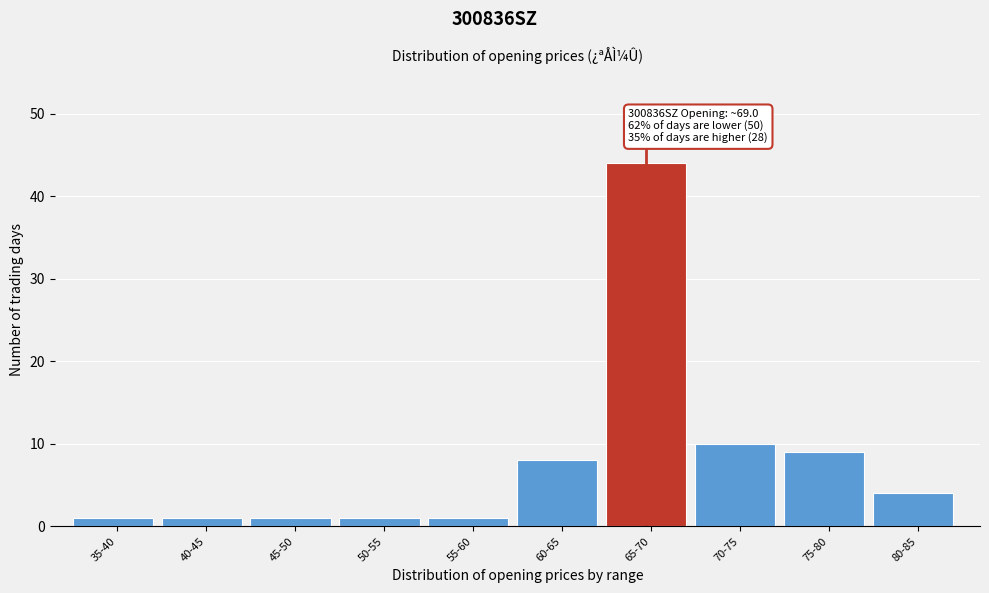

Reading left to right, extract all data points from this chart.

35-40=1	40-45=1	45-50=1	50-55=1	55-60=1	60-65=8	65-70=44	70-75=10	75-80=9	80-85=4